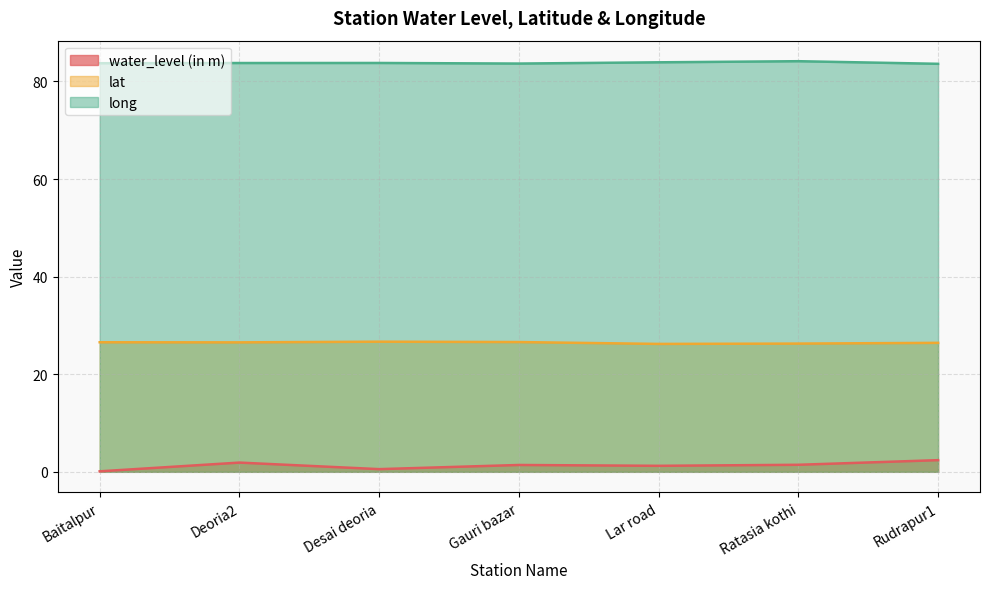

What are all the series names shown in the legend?

water_level (in m), lat, long